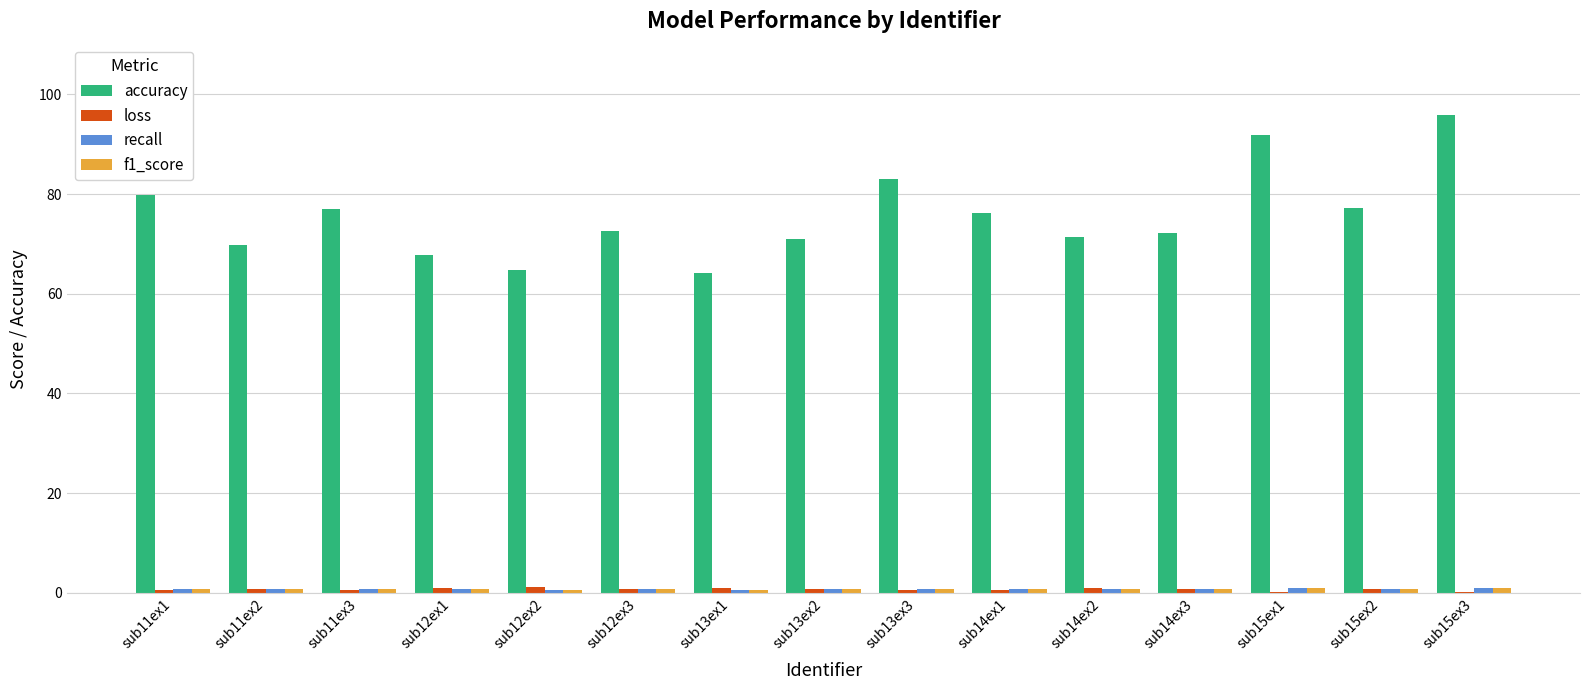

Between sub13ex2 and sub15ex3, which series saw the biggest shift?

accuracy